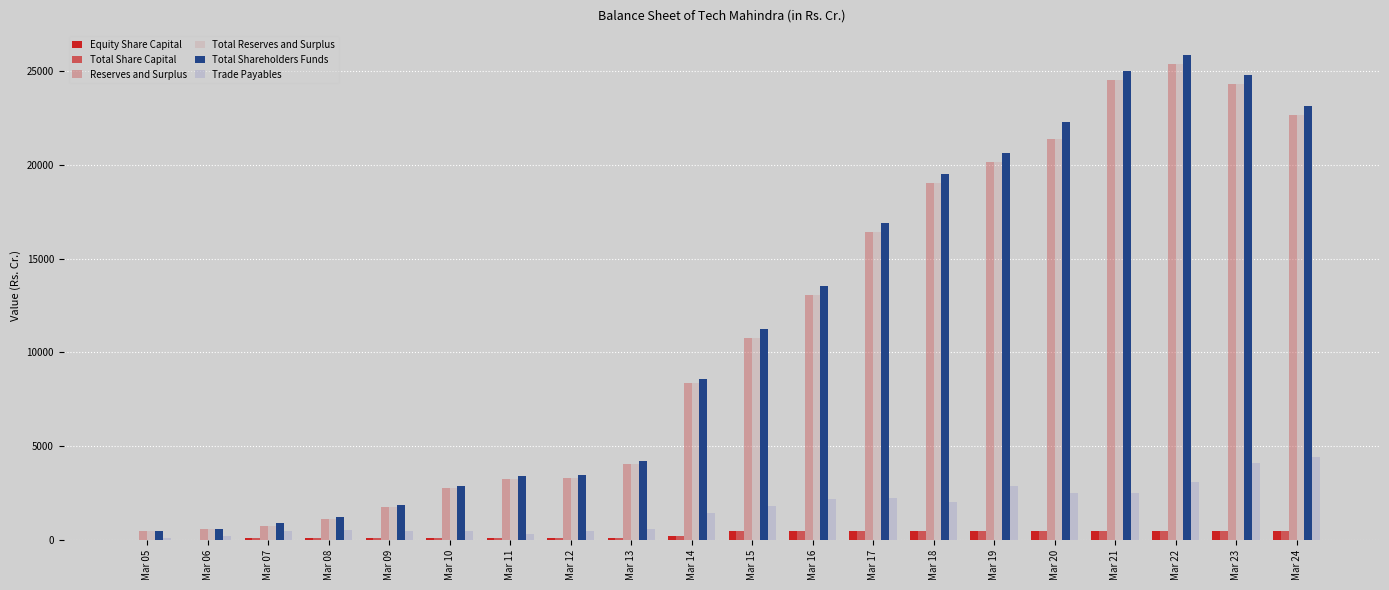

Are the bars horizontal?

No